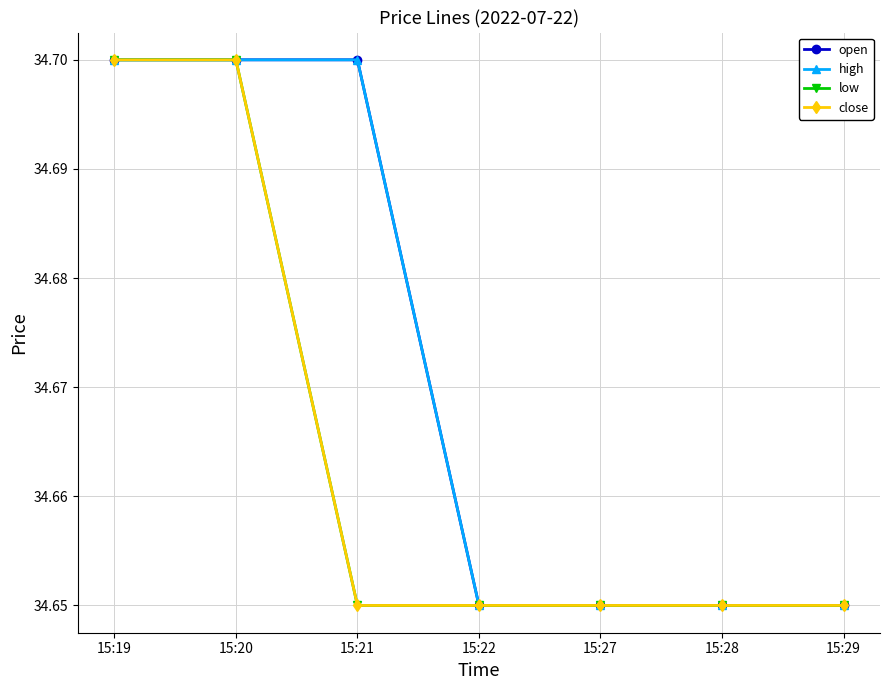

Is this an area chart (filled region under the line)?

No